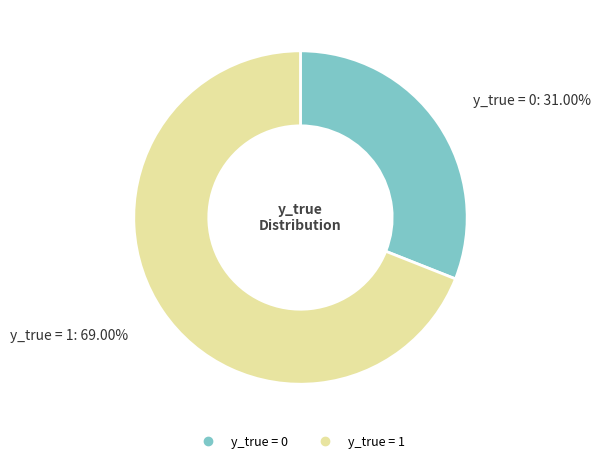

Which slice is the smallest?

y_true = 0